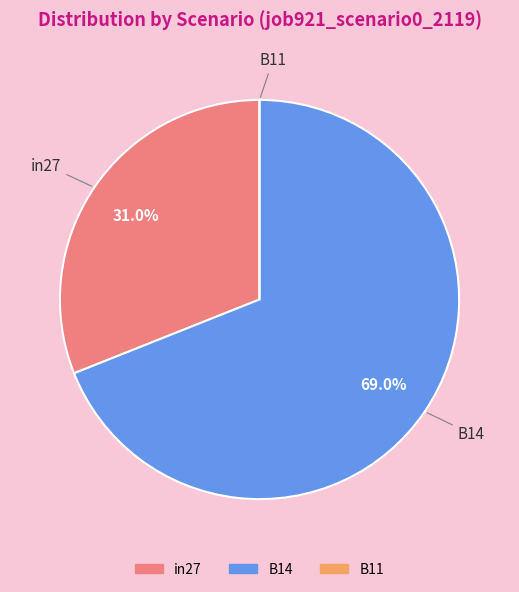

How much of the chart is everything except in27?

69.0%